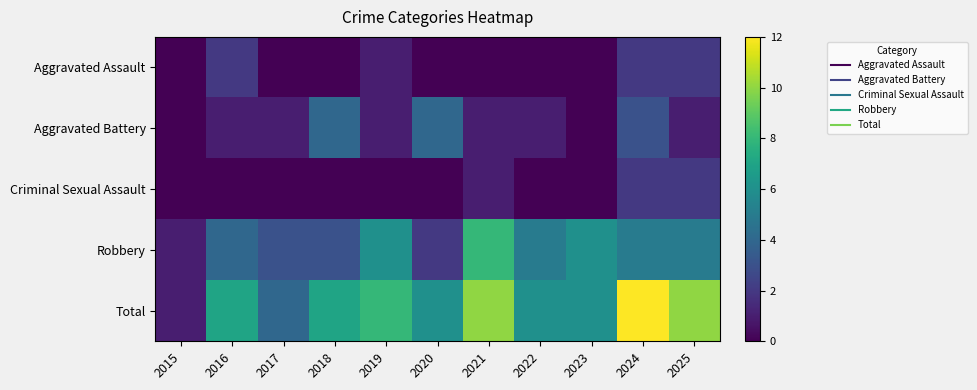

How many distinct data groups are displayed?

5